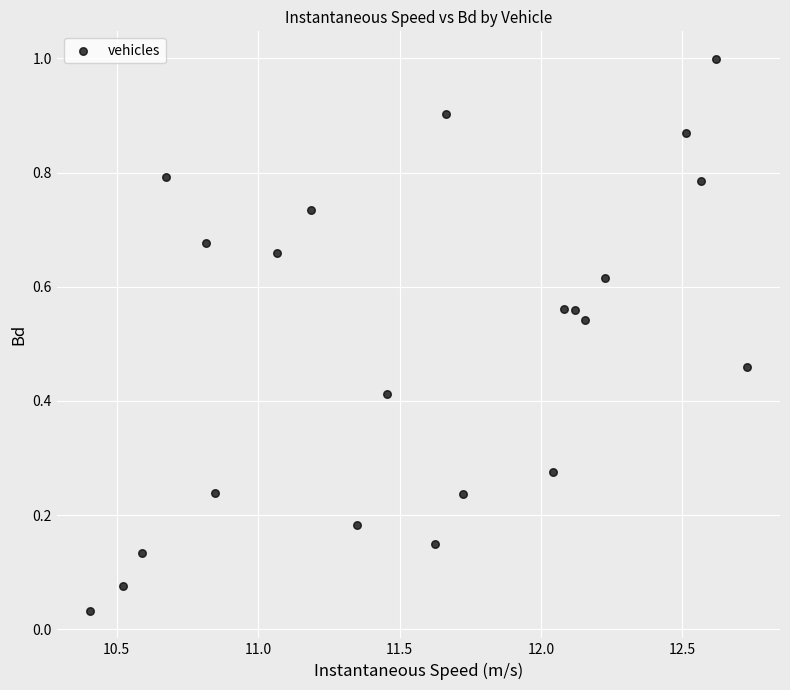

What is the range of X values (max minus min)?

2.3